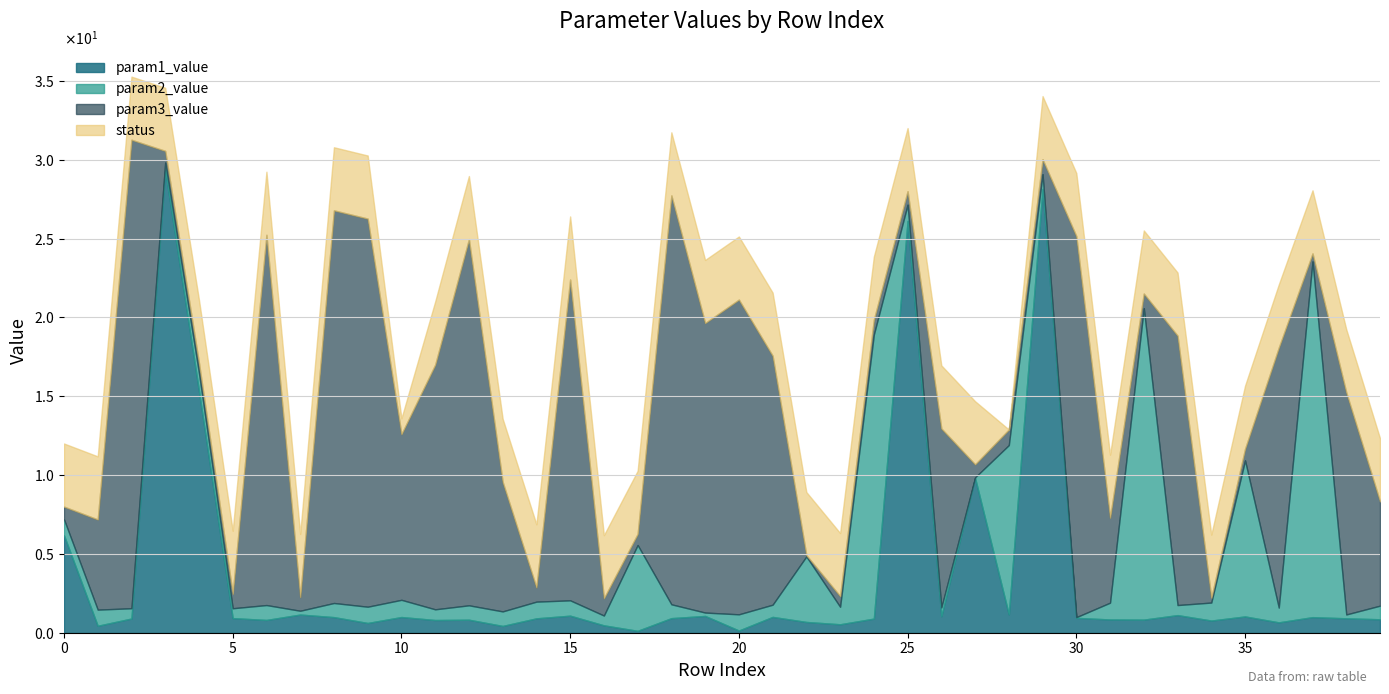

Does the chart have visible grid lines?

Yes